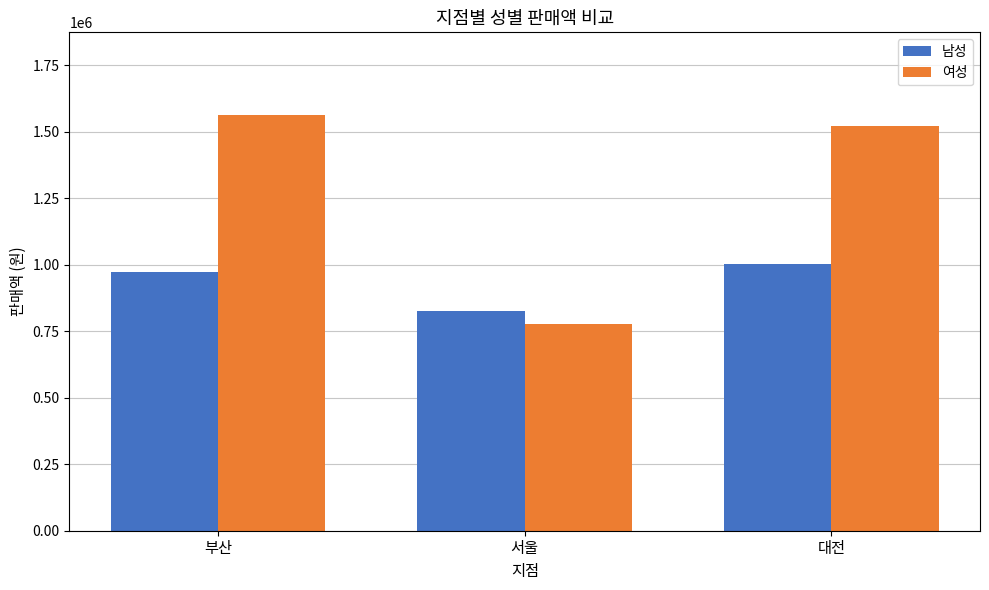

Read the 남성 value at 부산.

974600